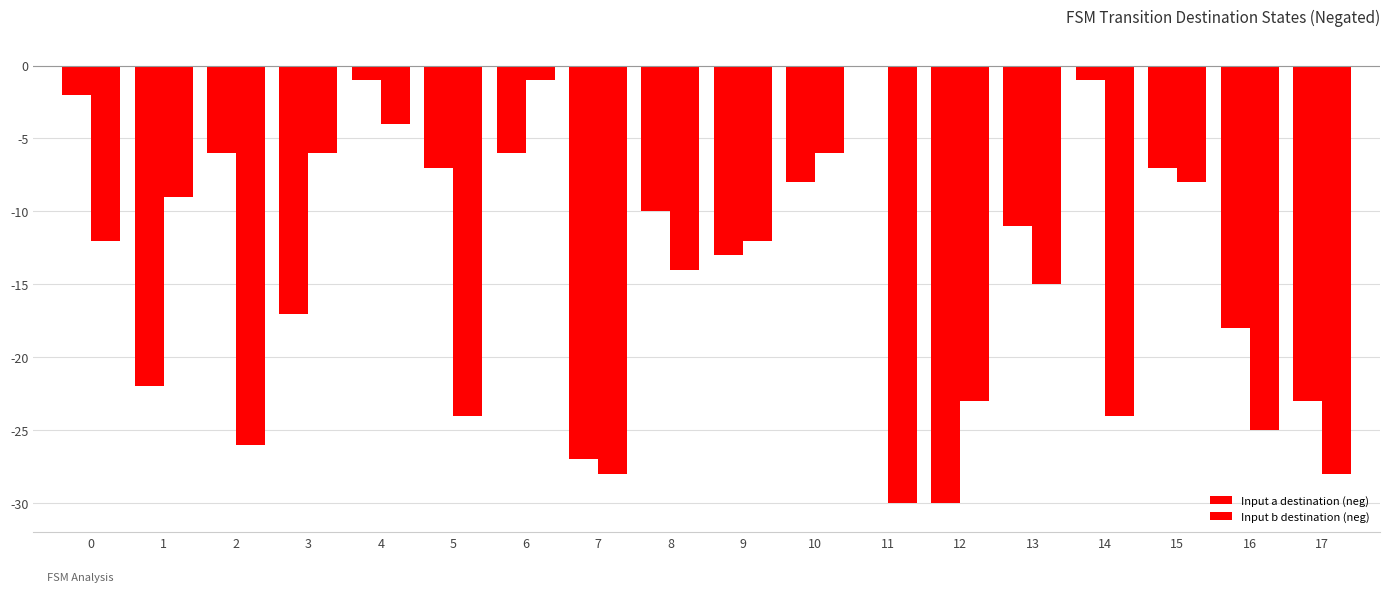

Reading right to left, list all the values displayed in this chart.

Input a destination (neg): -23	-18	-7	-1	-11	-30	0	-8	-13	-10	-27	-6	-7	-1	-17	-6	-22	-2
Input b destination (neg): -28	-25	-8	-24	-15	-23	-30	-6	-12	-14	-28	-1	-24	-4	-6	-26	-9	-12